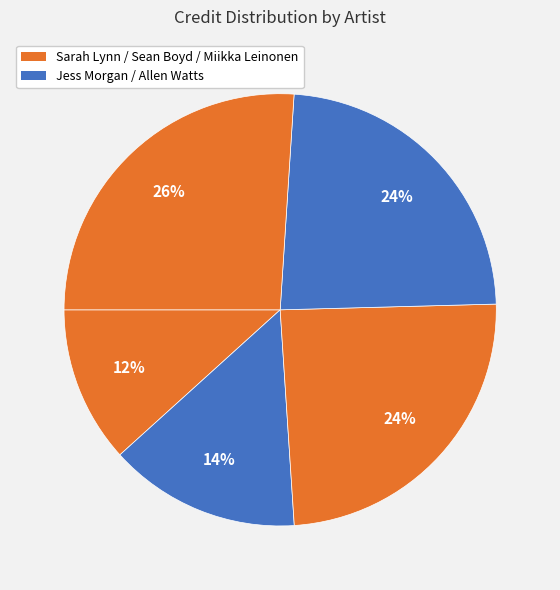

How many slices are in this pie chart?

5